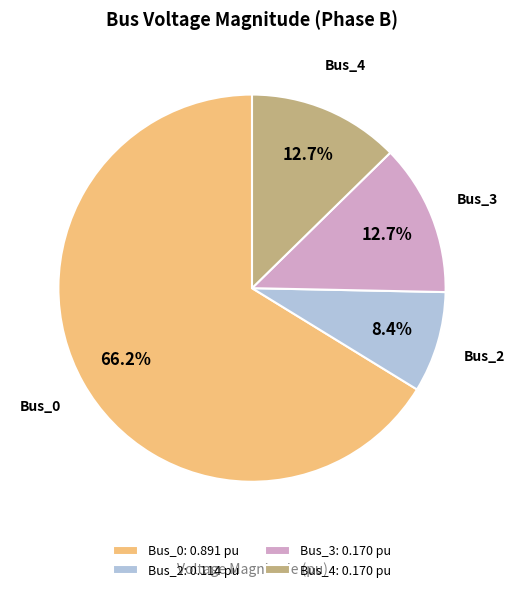

What is the largest slice in the pie chart?

Bus_0: 0.891 pu